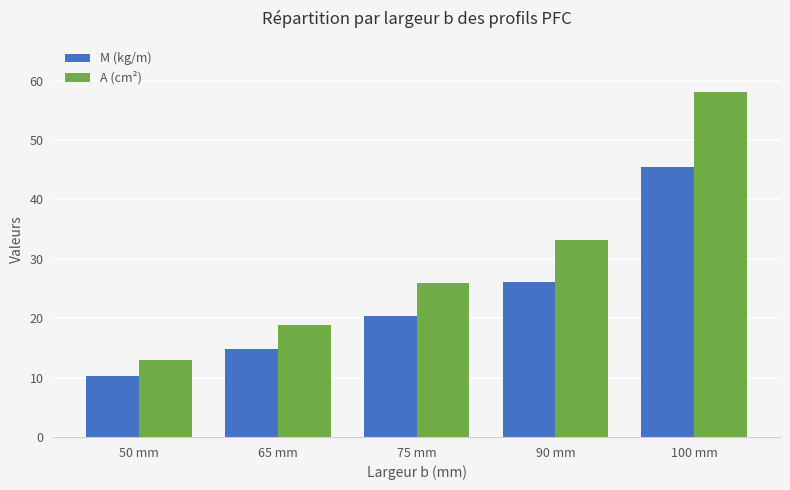

Reading left to right, what are all the values shown in this chart?

M (kg/m): 50 mm=10.2	65 mm=14.8	75 mm=20.3	90 mm=26.1	100 mm=45.5
A (cm²): 50 mm=13.0	65 mm=18.8	75 mm=25.9	90 mm=33.2	100 mm=58.0